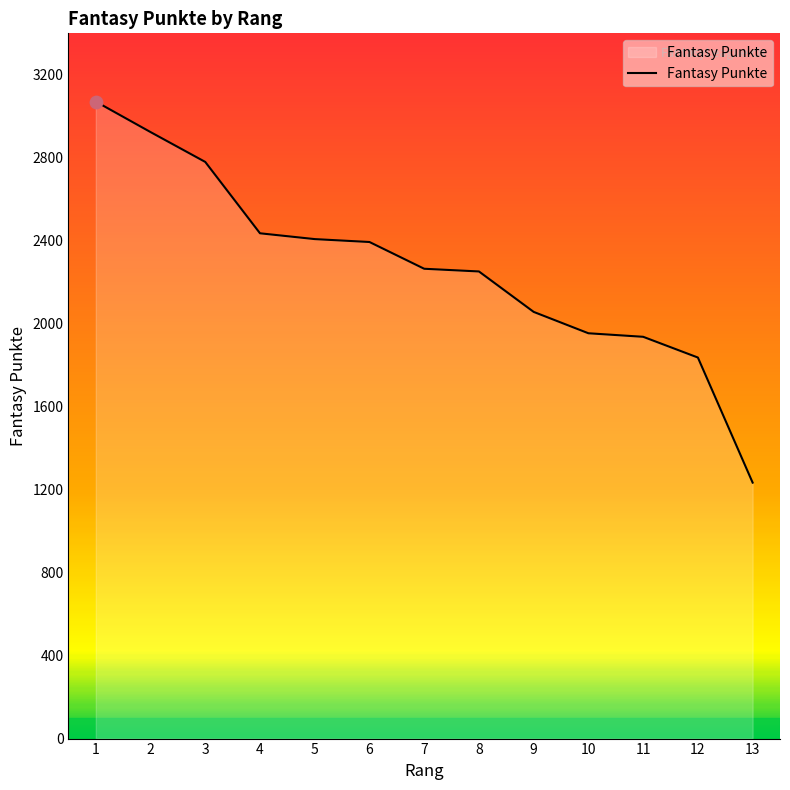

Which has a higher value, 10 or 3?

3